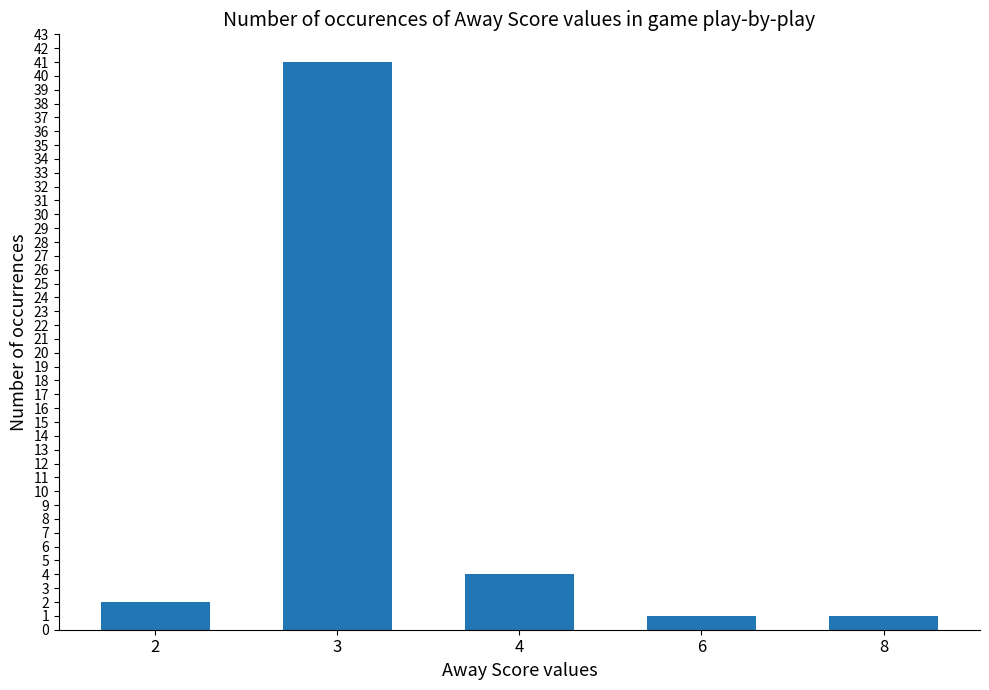

What is the difference between the maximum and second lowest values?

40